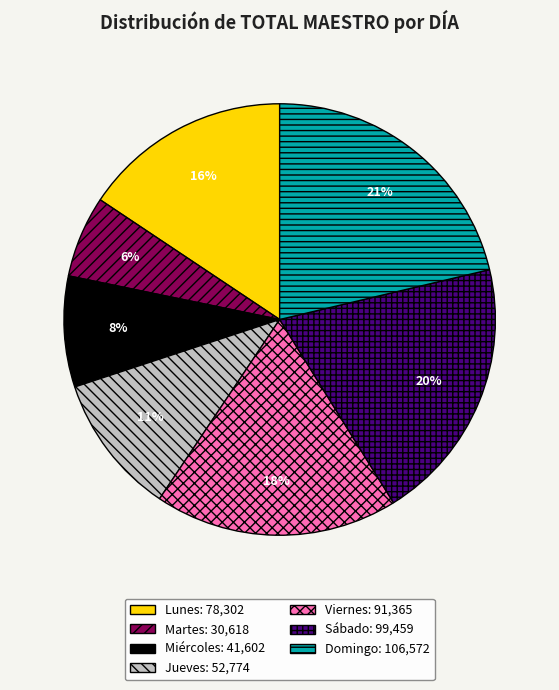

Is the sum of Lunes and Miércoles greater than half?

No